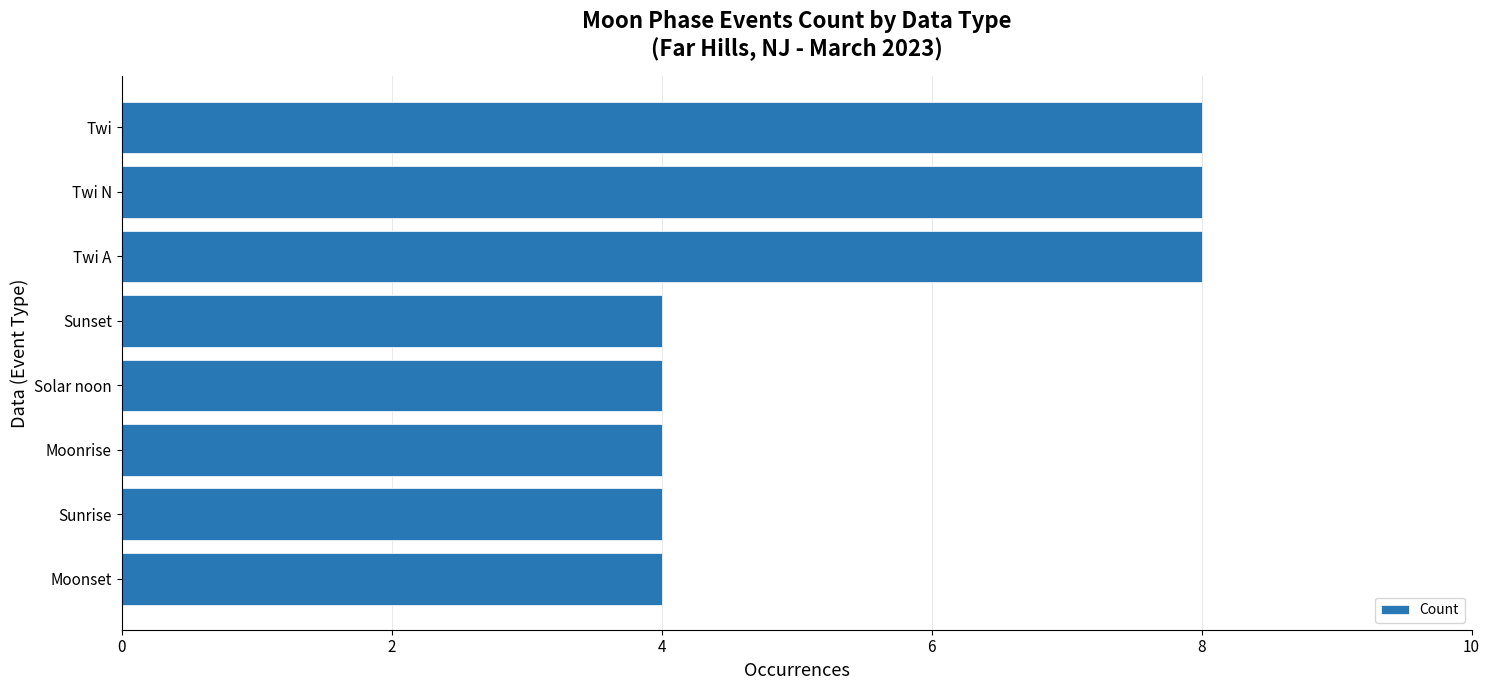

Reading top to bottom, extract all data points from this chart.

Twi=8	Twi N=8	Twi A=8	Sunset=4	Solar noon=4	Moonrise=4	Sunrise=4	Moonset=4